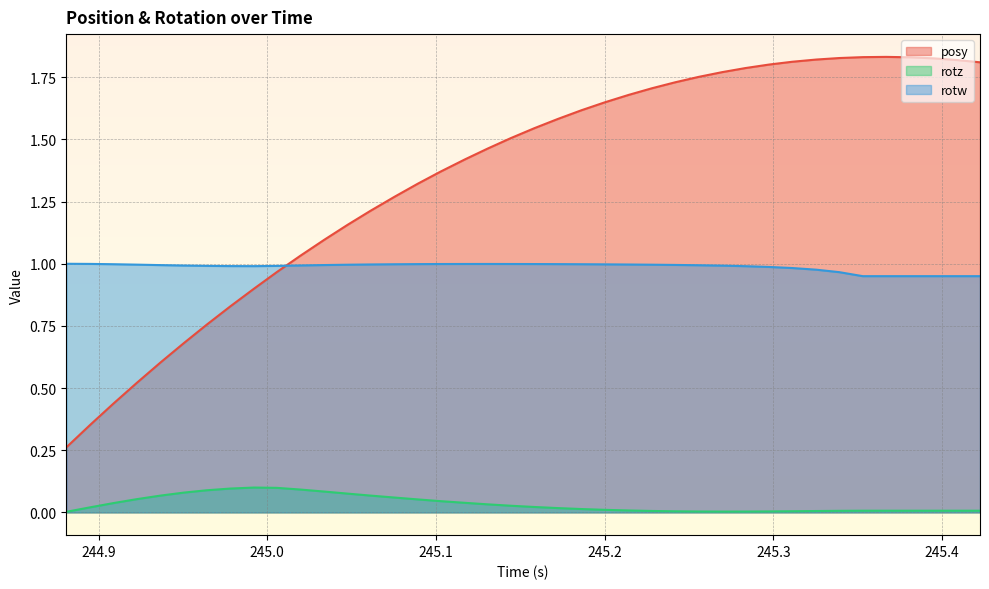

List the series in order of their peak value, lowest first.

rotz, rotw, posy